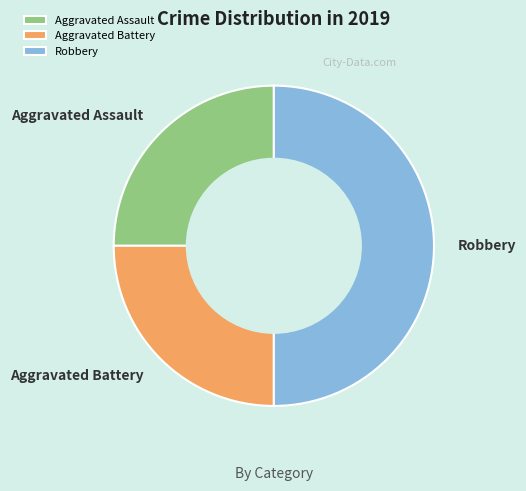

Does Aggravated Battery account for over 50% of the chart?

No